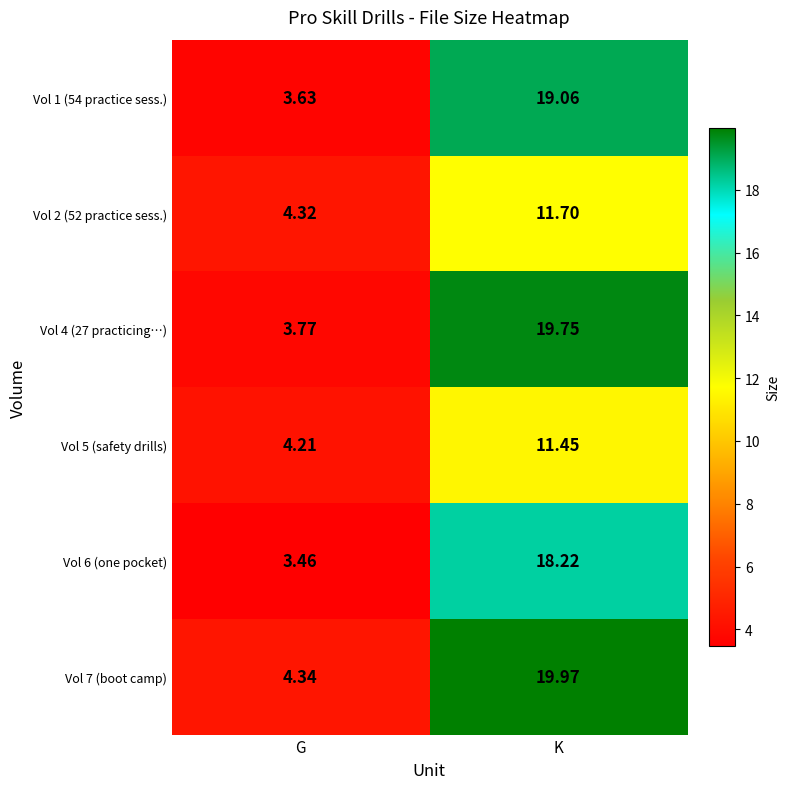

How many values in the Vol 7 (boot camp) series are below 19?

1